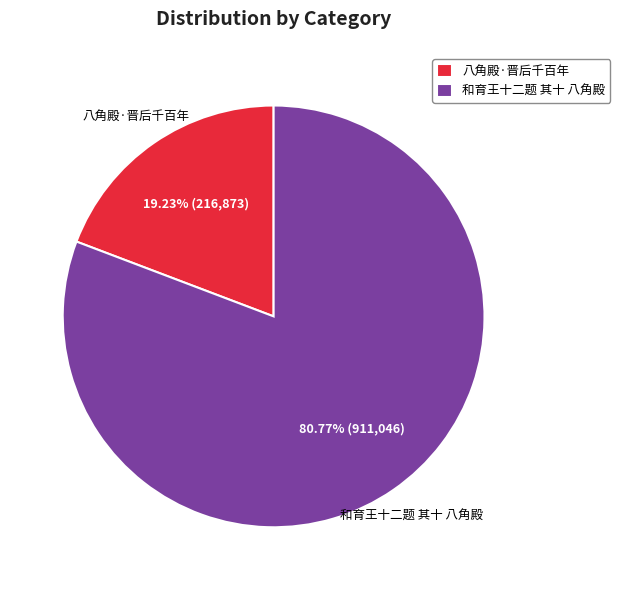

Which category has the smallest portion of the pie?

八角殿·晋后千百年